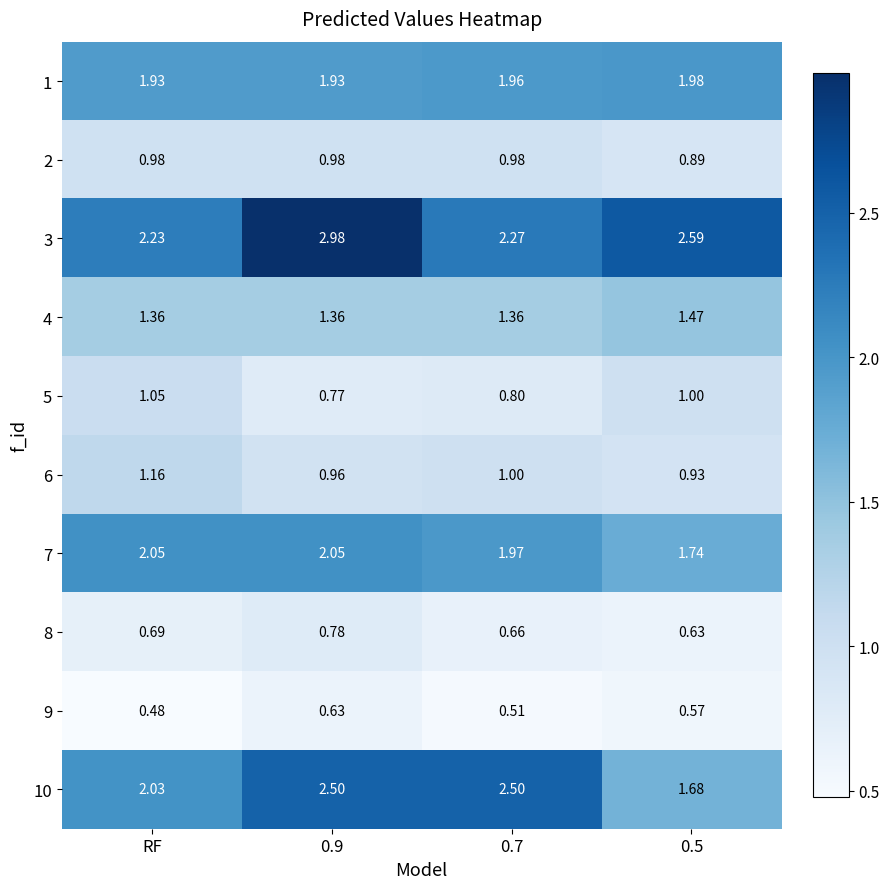

Which category has the highest value in the 6 series?

RF